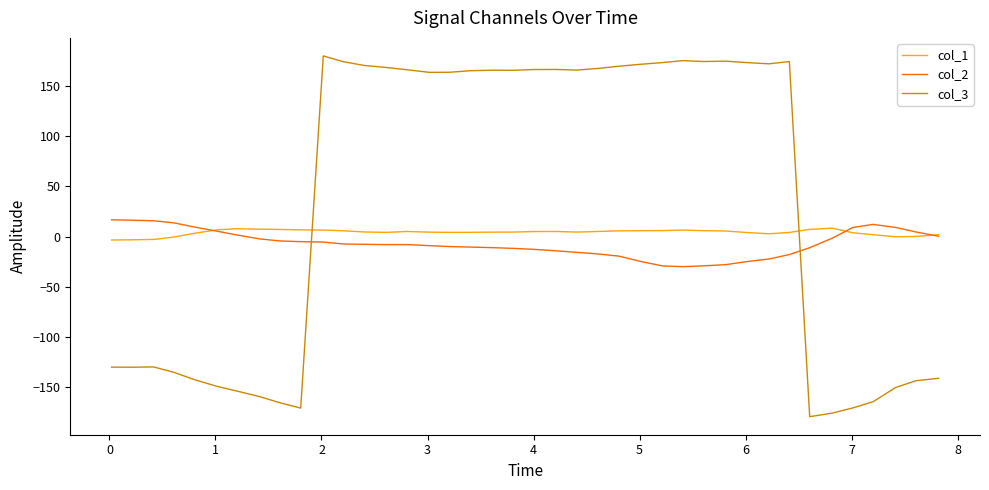

What is the lowest value of the col_3 series?

-179.3